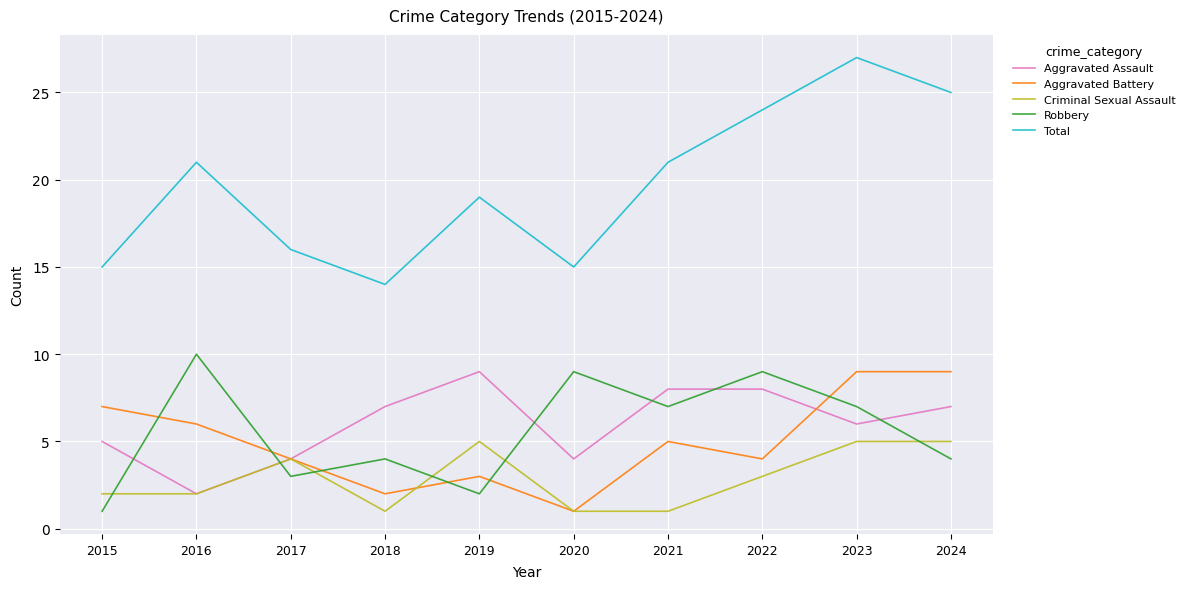

Reading left to right, what are all the values shown in this chart?

Aggravated Assault: 2015=5	2016=2	2017=4	2018=7	2019=9	2020=4	2021=8	2022=8	2023=6	2024=7
Aggravated Battery: 2015=7	2016=6	2017=4	2018=2	2019=3	2020=1	2021=5	2022=4	2023=9	2024=9
Criminal Sexual Assault: 2015=2	2016=2	2017=4	2018=1	2019=5	2020=1	2021=1	2022=3	2023=5	2024=5
Robbery: 2015=1	2016=10	2017=3	2018=4	2019=2	2020=9	2021=7	2022=9	2023=7	2024=4
Total: 2015=15	2016=21	2017=16	2018=14	2019=19	2020=15	2021=21	2022=24	2023=27	2024=25